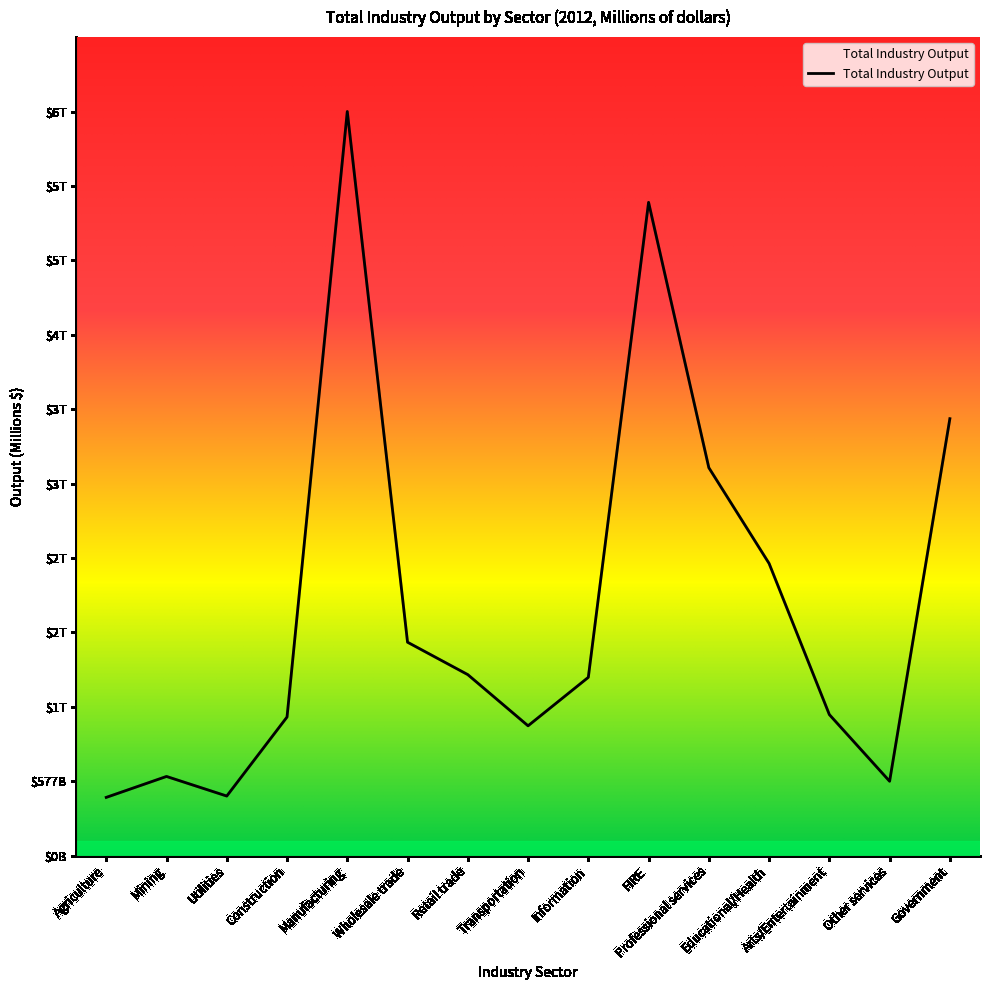

Where is the data nearest to the value 3111872?

Professional services